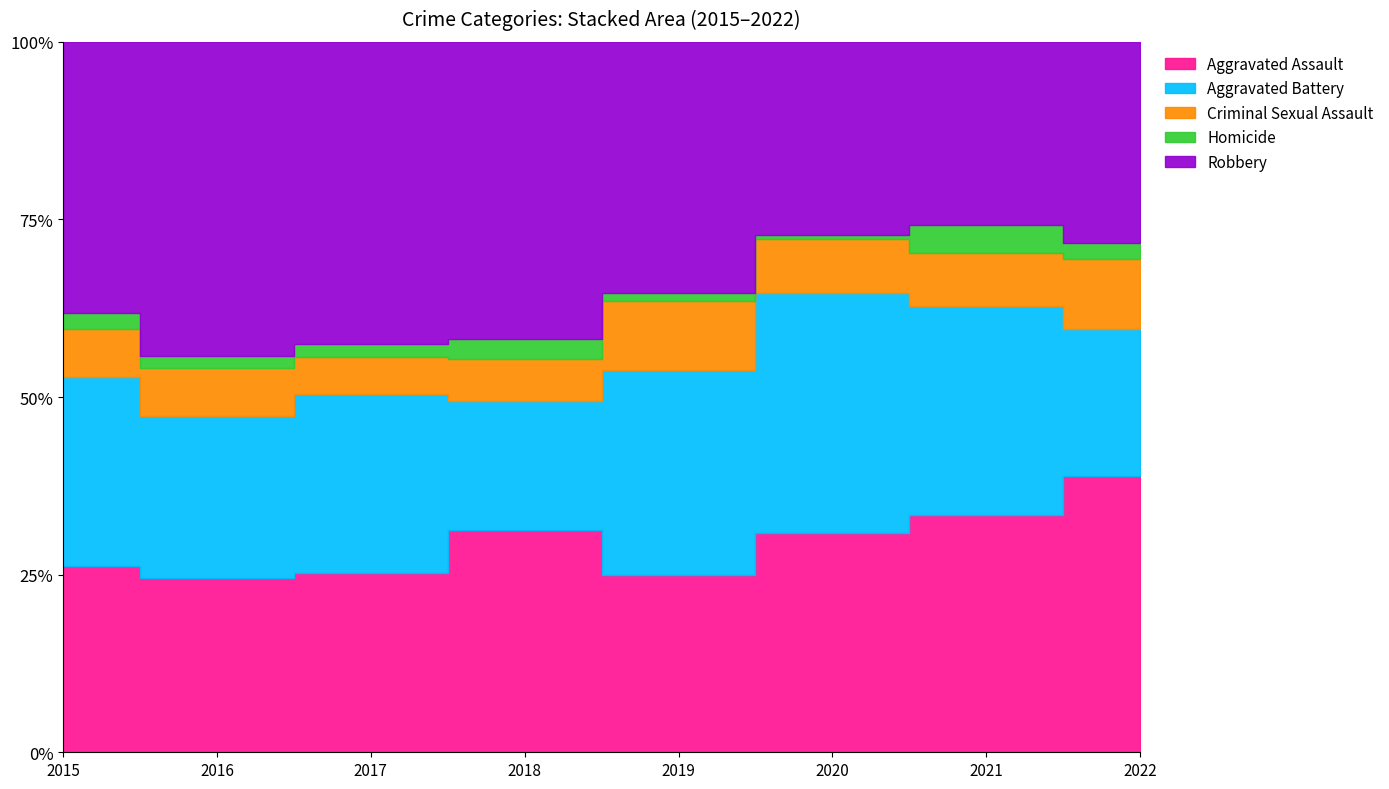

True or false: Homicide and Aggravated Battery intersect in this chart.

False